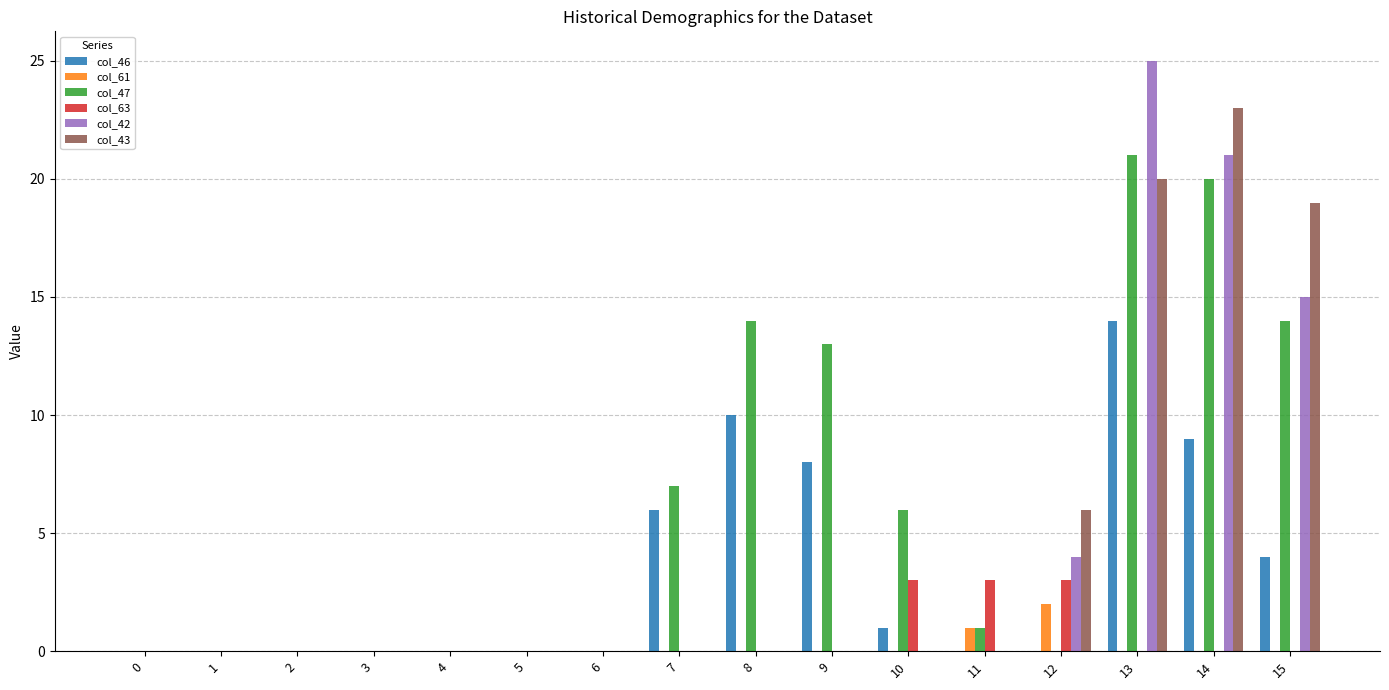

How many distinct data groups are displayed?

6